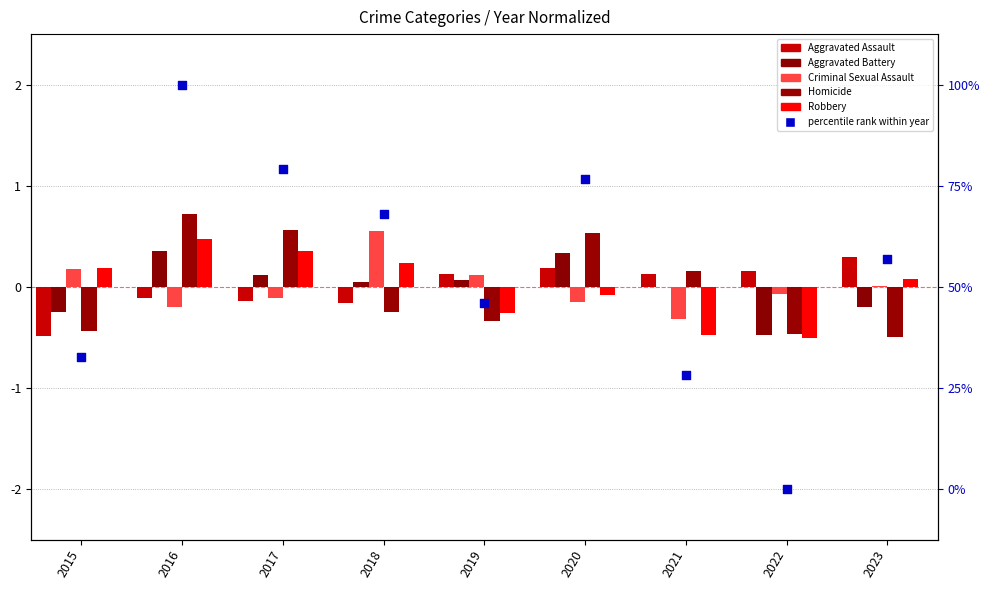

At which category is the sum across all series the highest?

2016